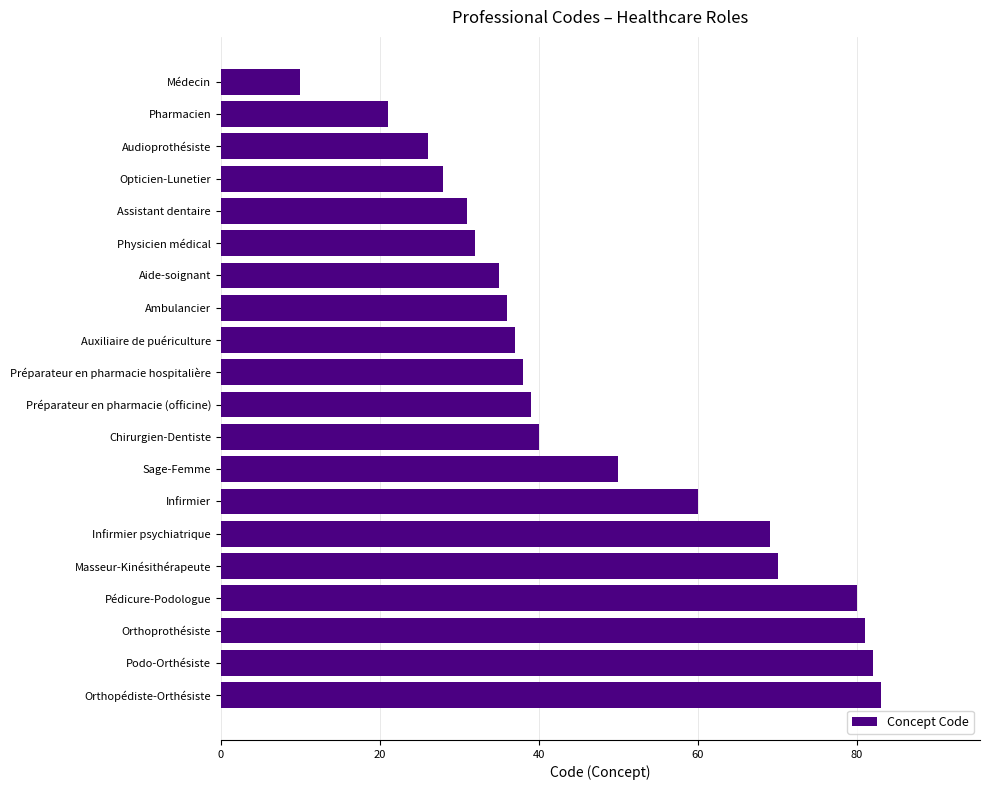

Reading top to bottom, what are all the values shown in this chart?

Médecin=10	Pharmacien=21	Audioprothésiste=26	Opticien-Lunetier=28	Assistant dentaire=31	Physicien médical=32	Aide-soignant=35	Ambulancier=36	Auxiliaire de puériculture=37	Préparateur en pharmacie hospitalière=38	Préparateur en pharmacie (officine)=39	Chirurgien-Dentiste=40	Sage-Femme=50	Infirmier=60	Infirmier psychiatrique=69	Masseur-Kinésithérapeute=70	Pédicure-Podologue=80	Orthoprothésiste=81	Podo-Orthésiste=82	Orthopédiste-Orthésiste=83